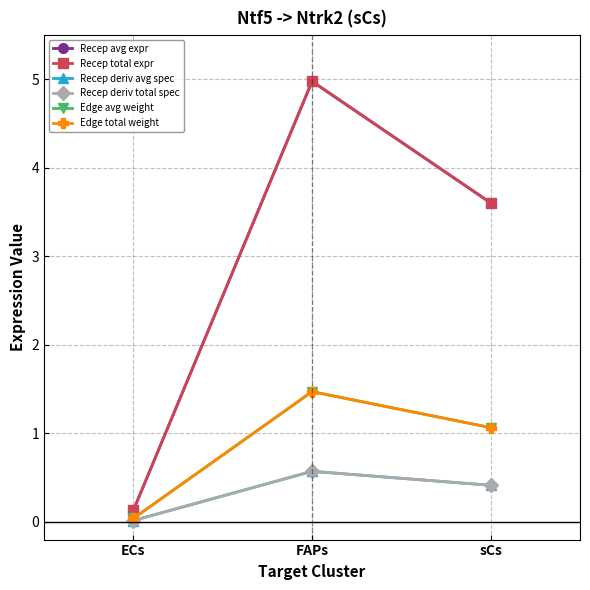

What is the label of the 3rd point from the left?

sCs